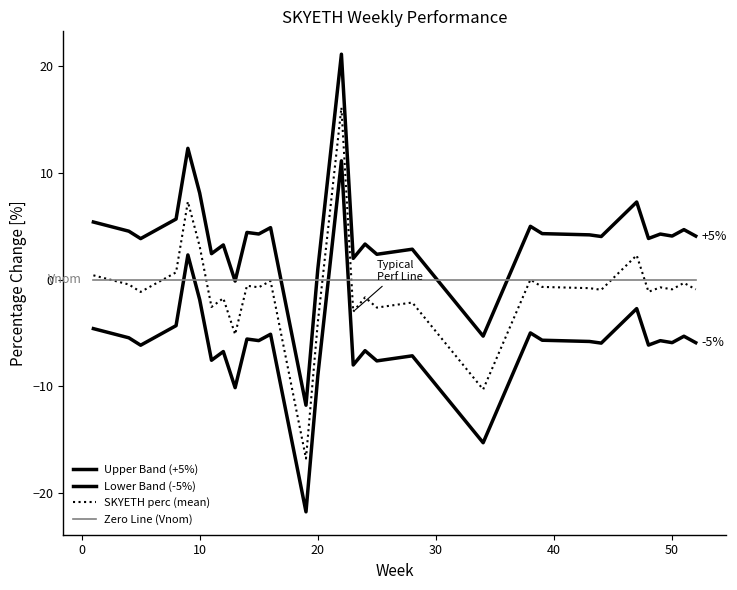

Which series ends up on top after the final intersection of Zero Line (Vnom) and Upper Band (+5%)?

Upper Band (+5%)